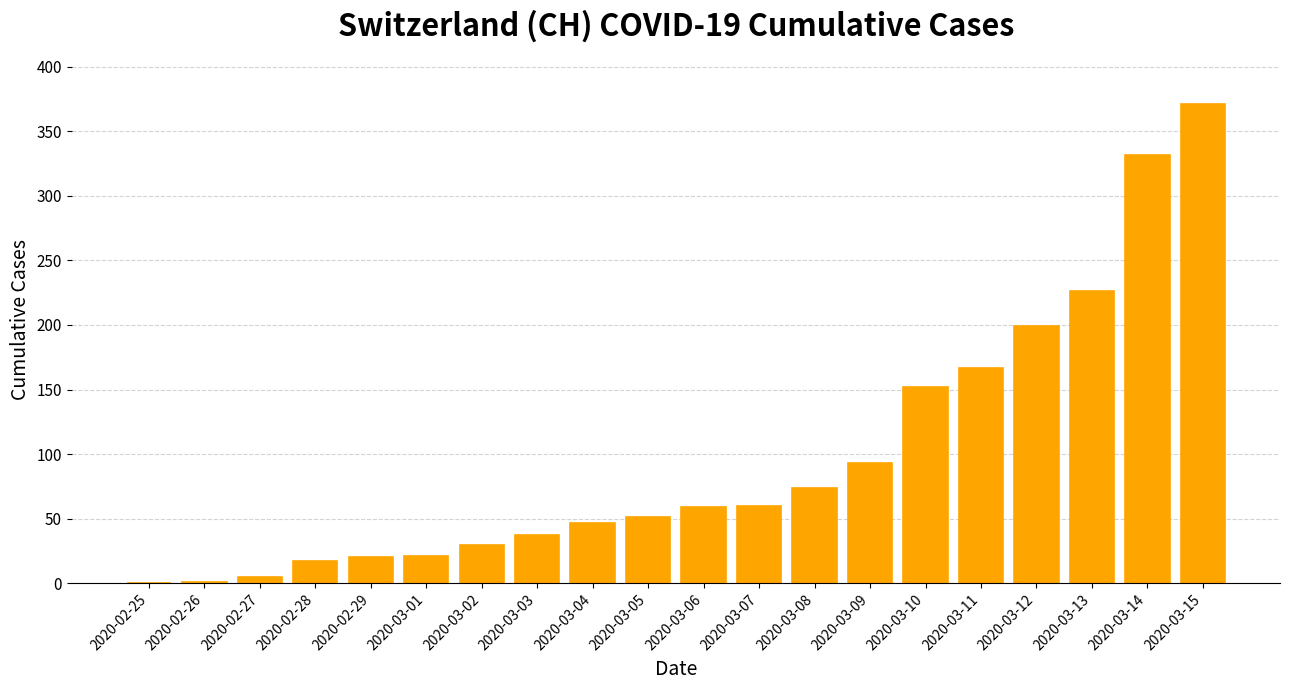

How many distinct data groups are displayed?

1